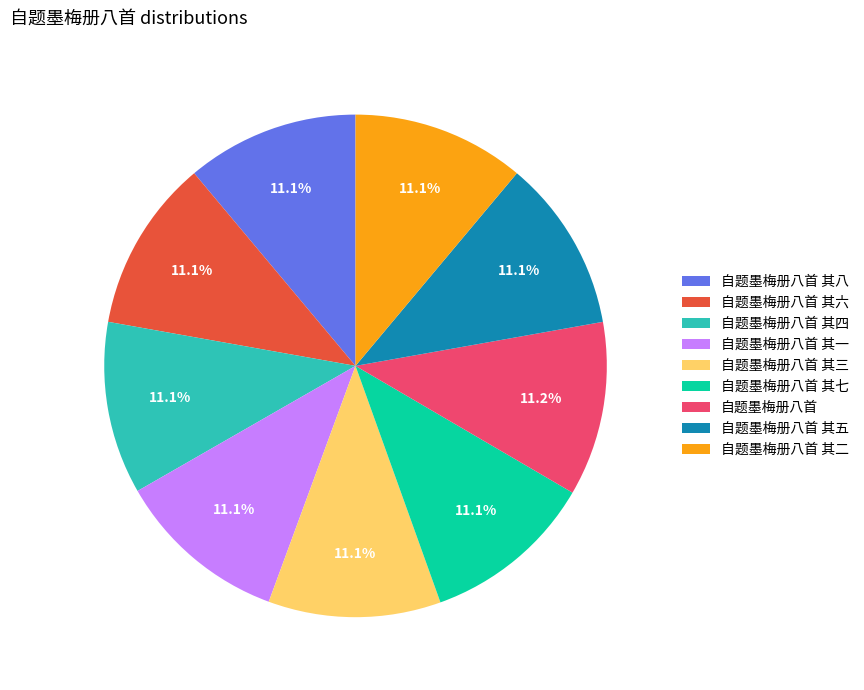

Is it true that 自题墨梅册八首 其七 is 25% of the pie?

False